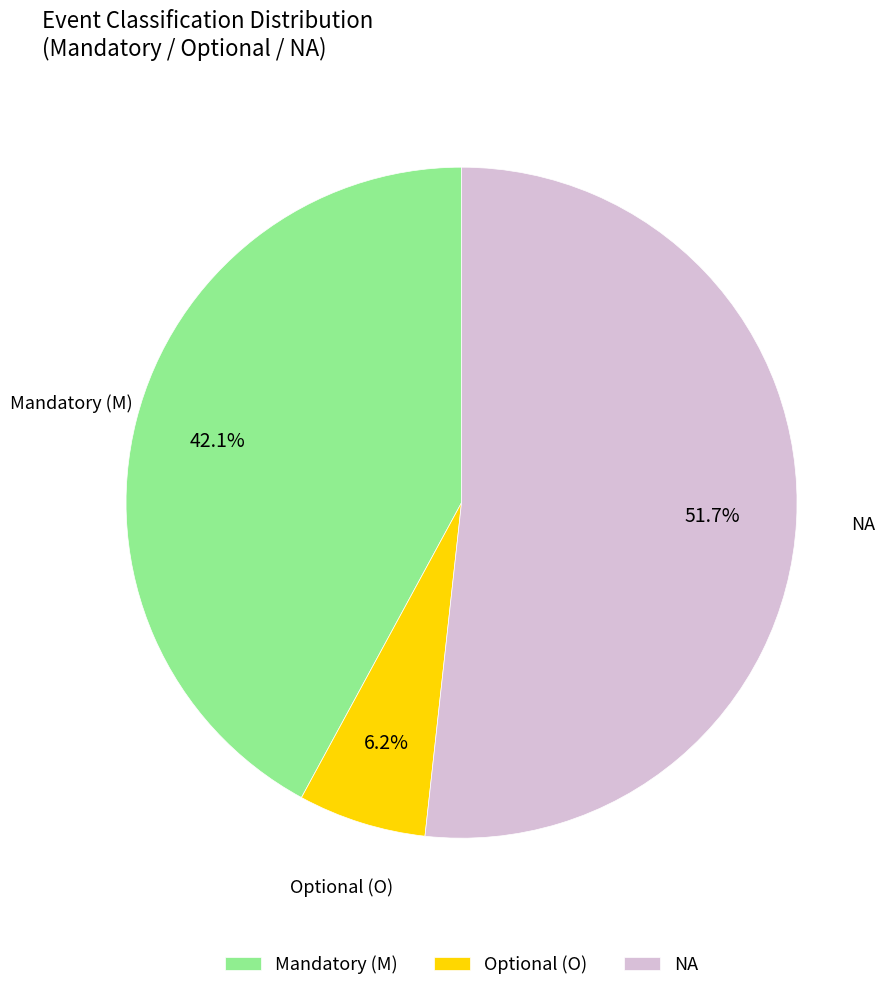

What is the majority slice?

NA